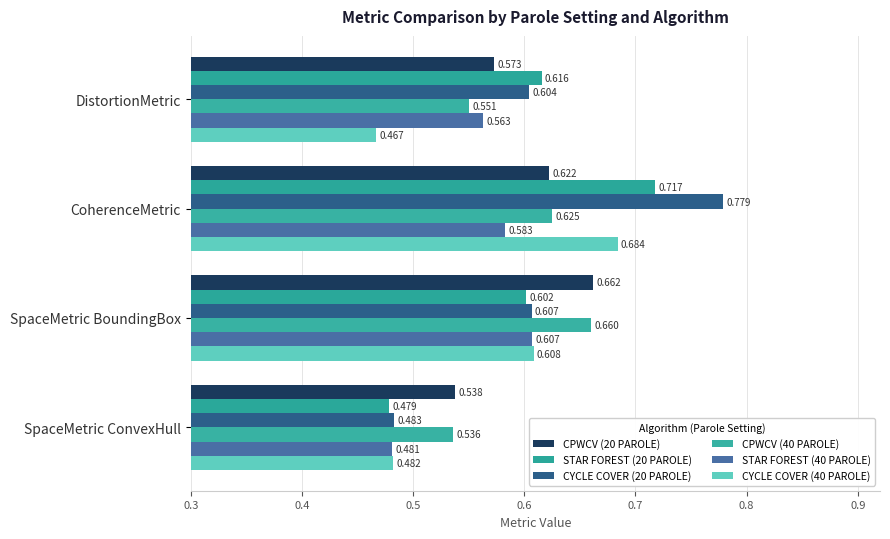

What is the value of the CPWCV (20 PAROLE) bar at the 2nd from the left?

0.6